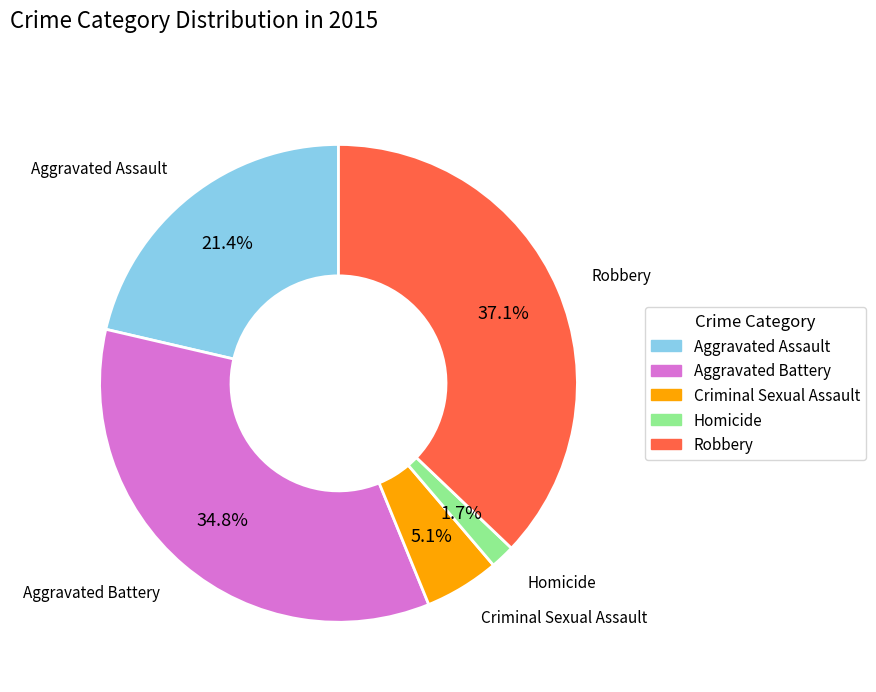

To the nearest percent, what portion does Aggravated Assault represent?

21%